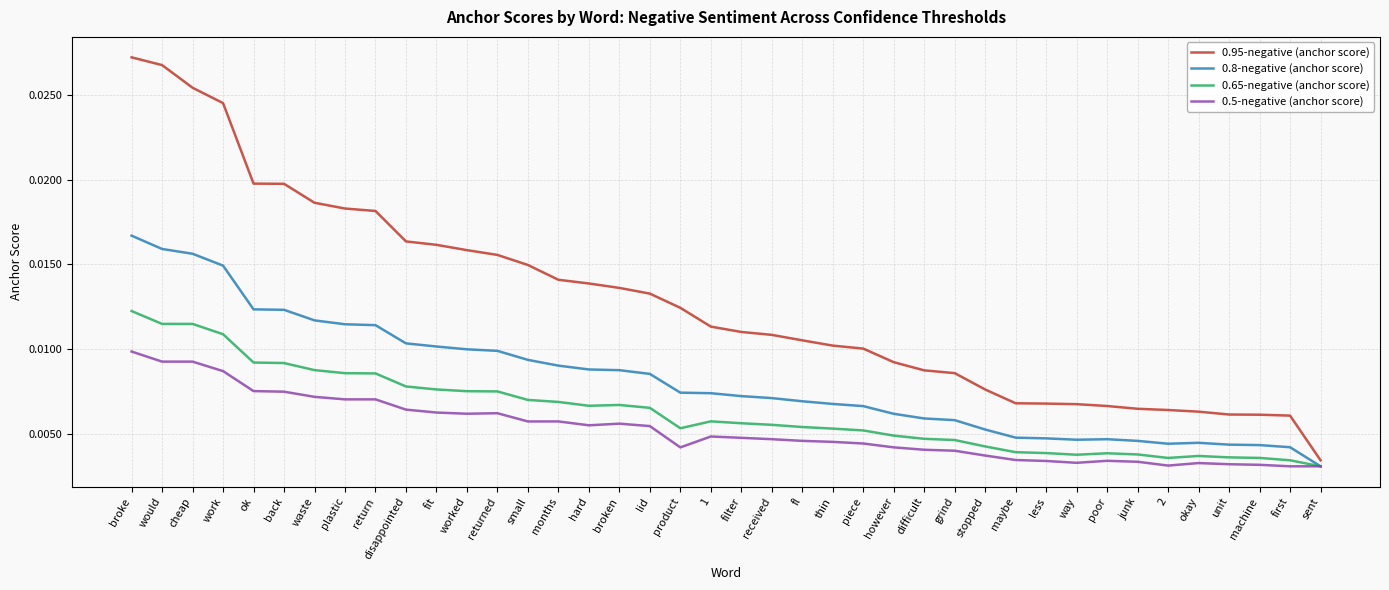

Which series changed the most between broke and hard?

0.95-negative (anchor score)